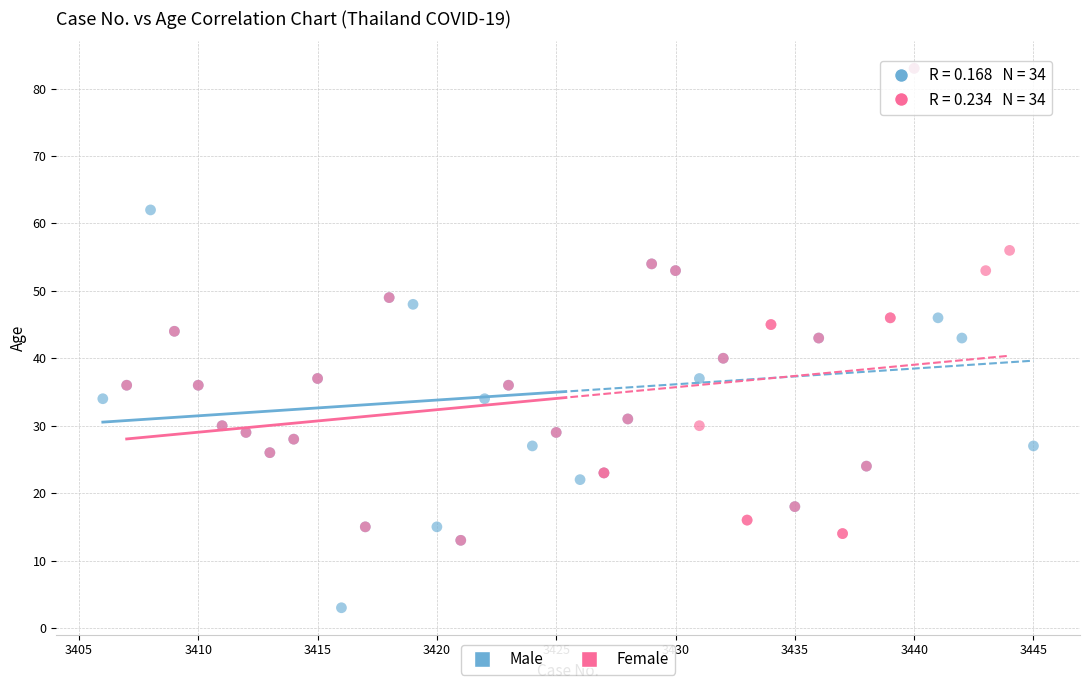

Which series has the widest spread of Y values?

Male